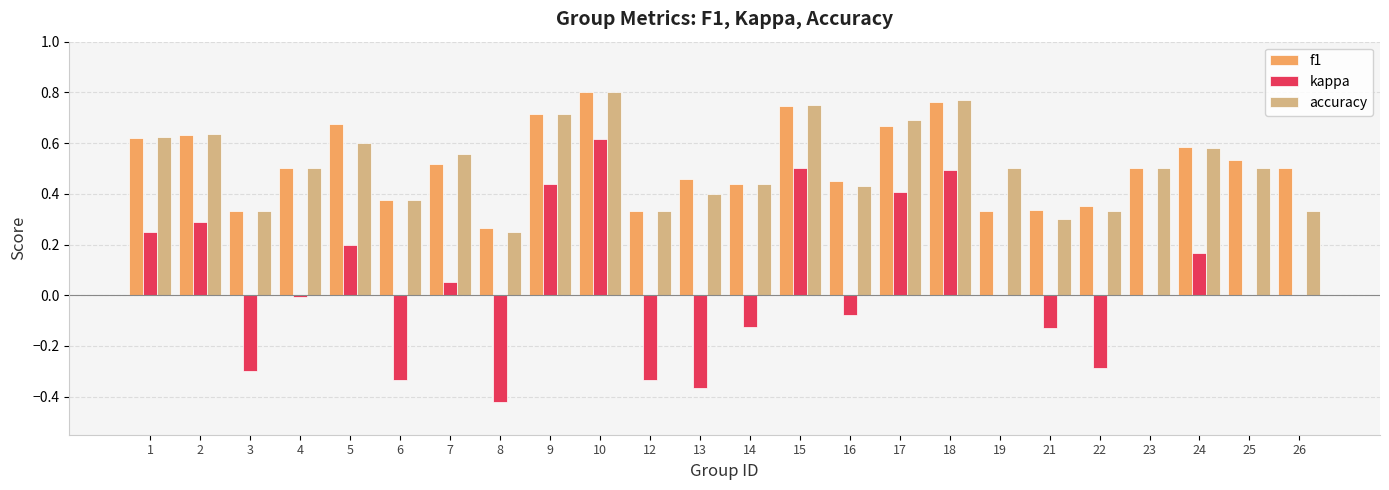

At which category is the sum across all series the highest?

10